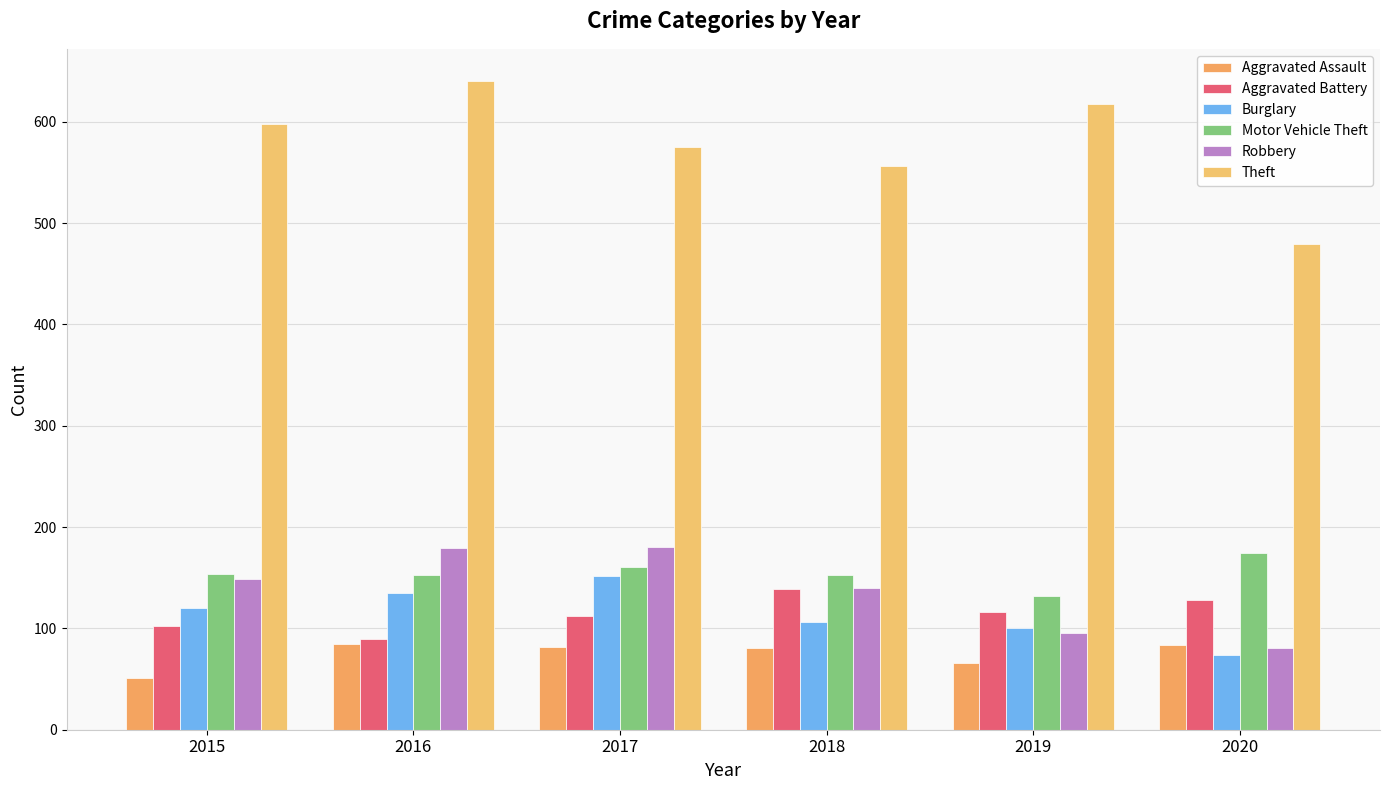

Which series has the widest spread of values?

Theft